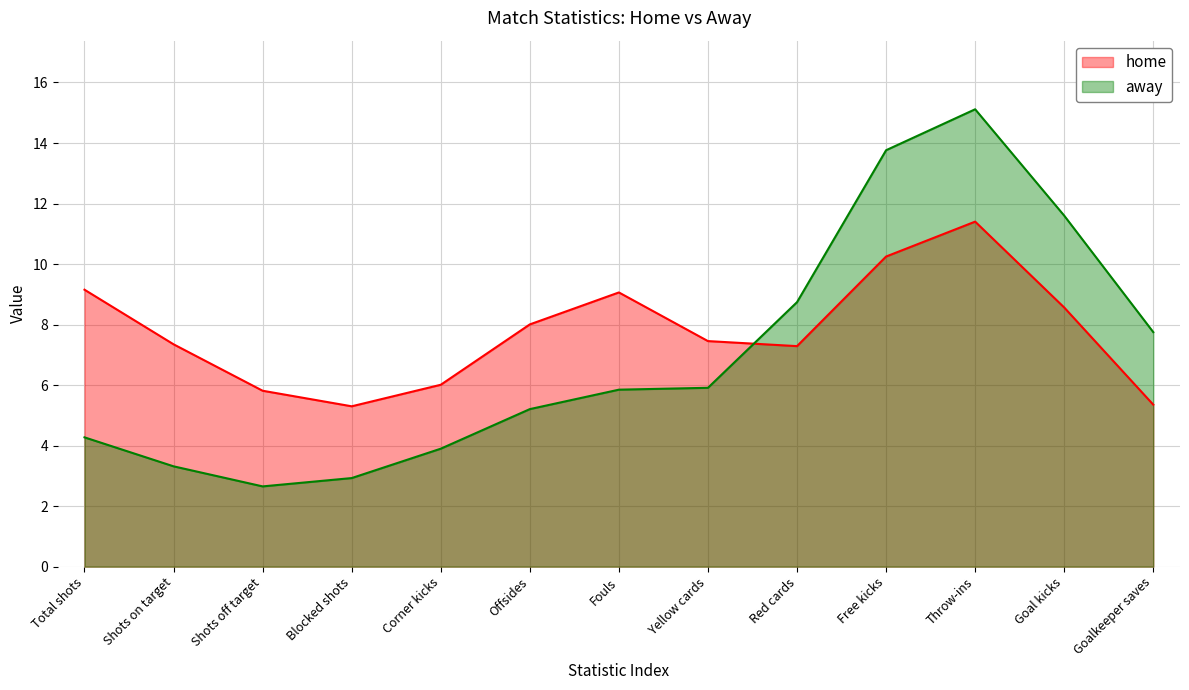

Which series has the largest total across all categories?

home